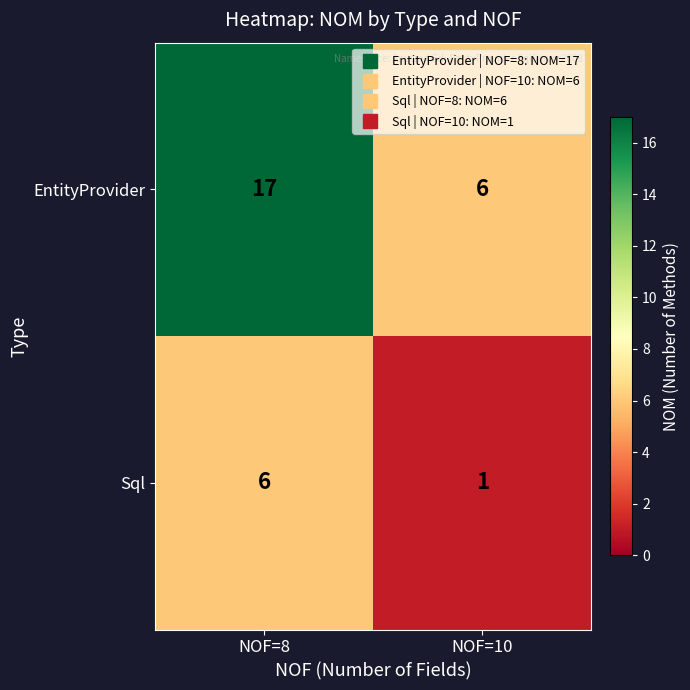

What is the spread (max minus min) of values at NOF=8?

11